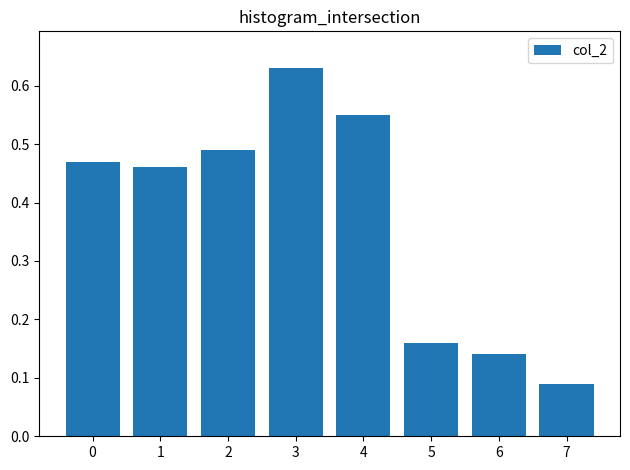

What is the average value?

0.4